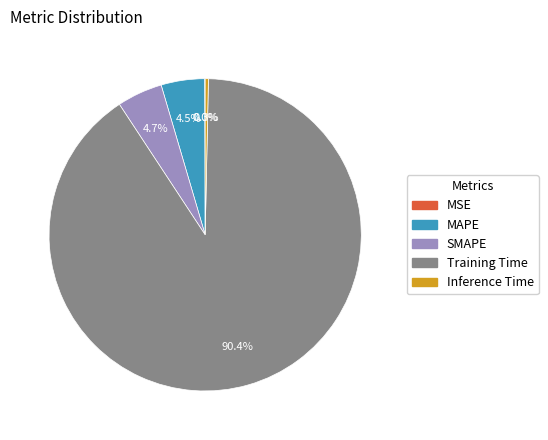

Is Training Time the majority of the pie?

Yes